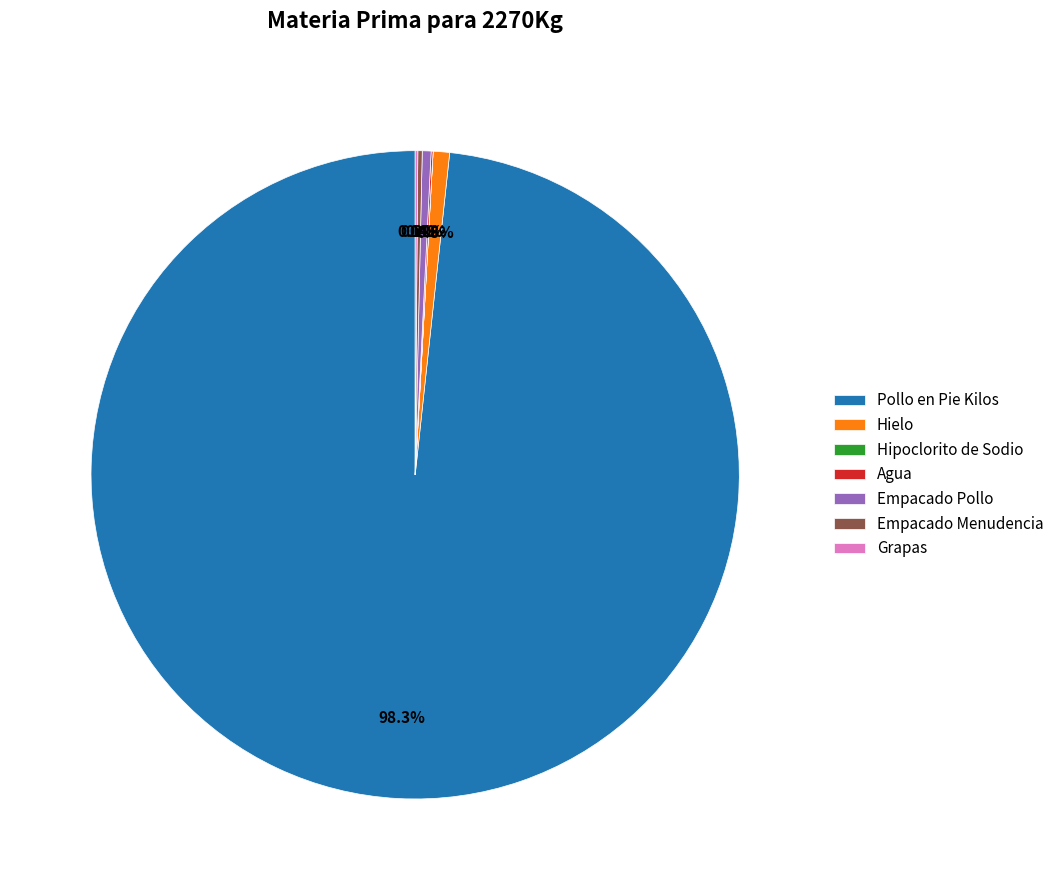

What is the largest slice in the pie chart?

Pollo en Pie Kilos